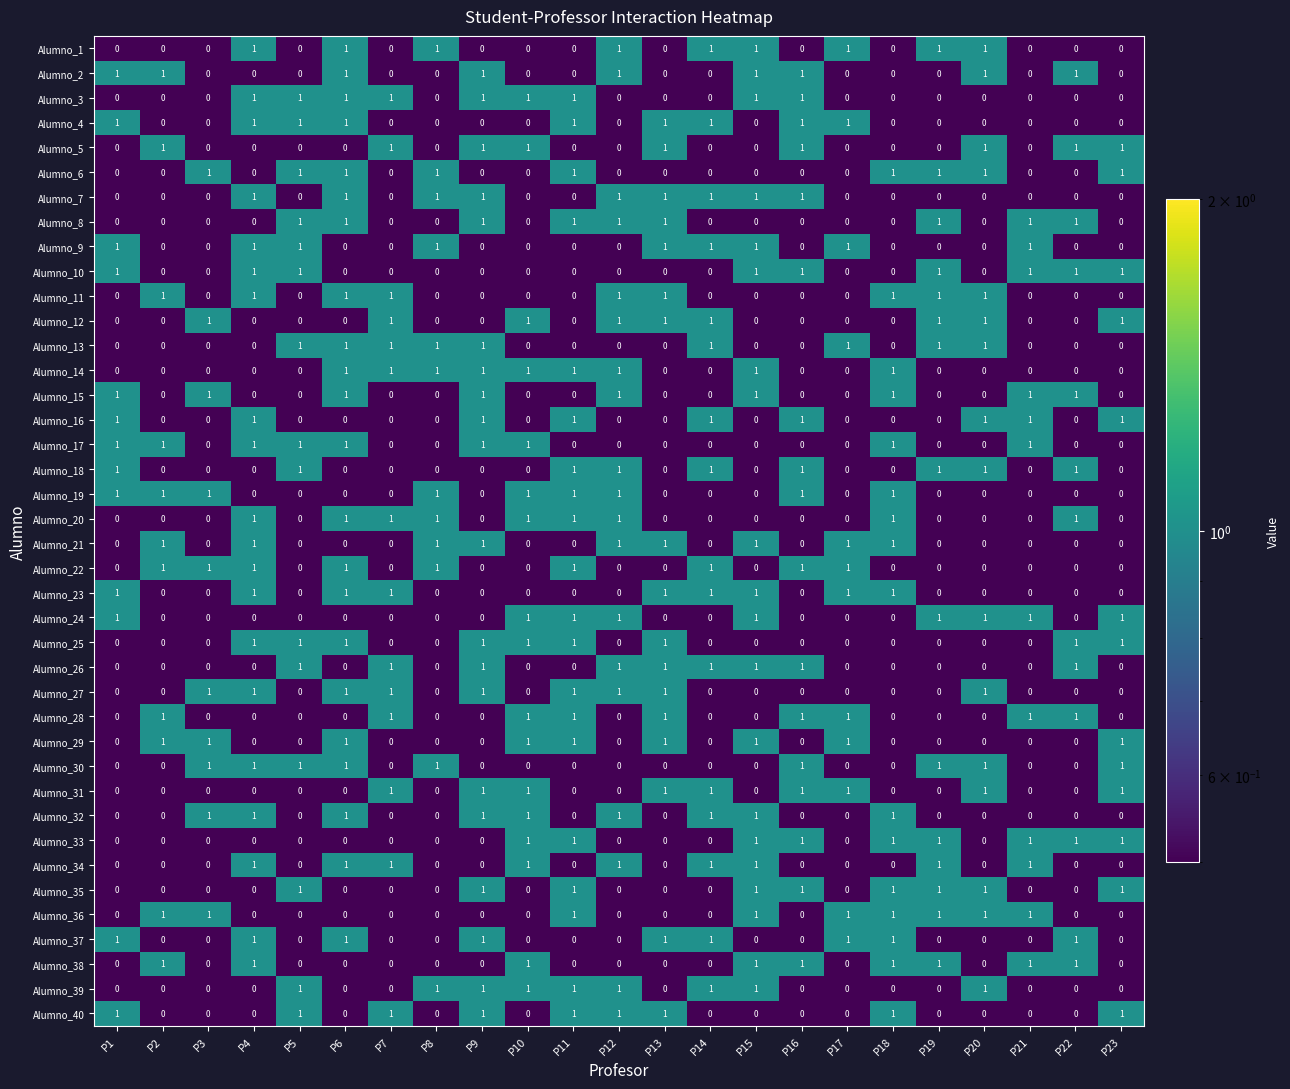

At which category is the sum across all series the highest?

P6